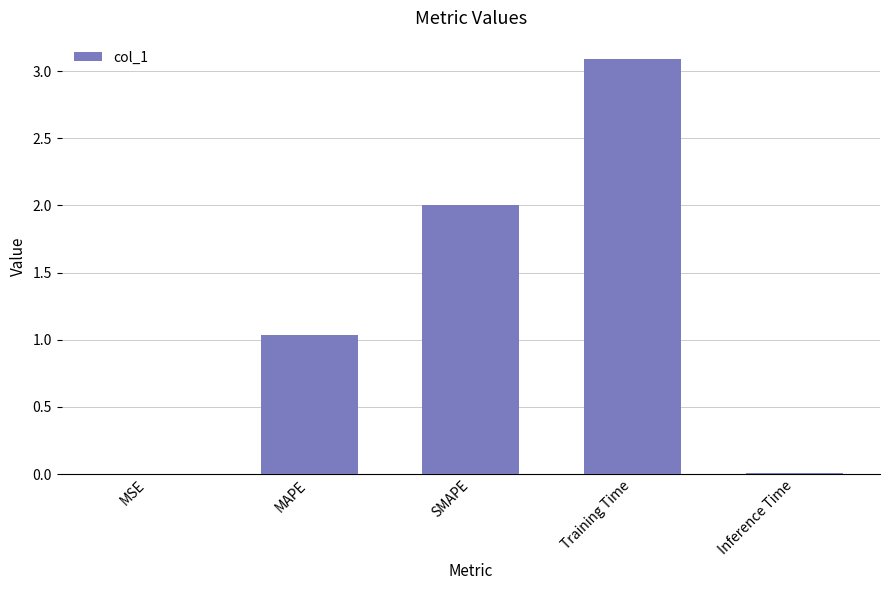

The value at SMAPE is 2.0. True or false?

True